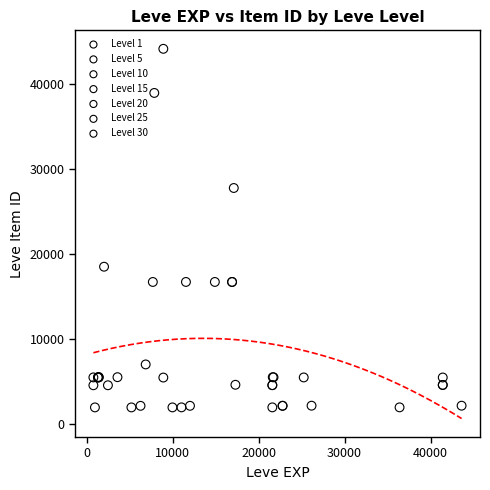

Which series has the widest spread of Y values?

Level 10